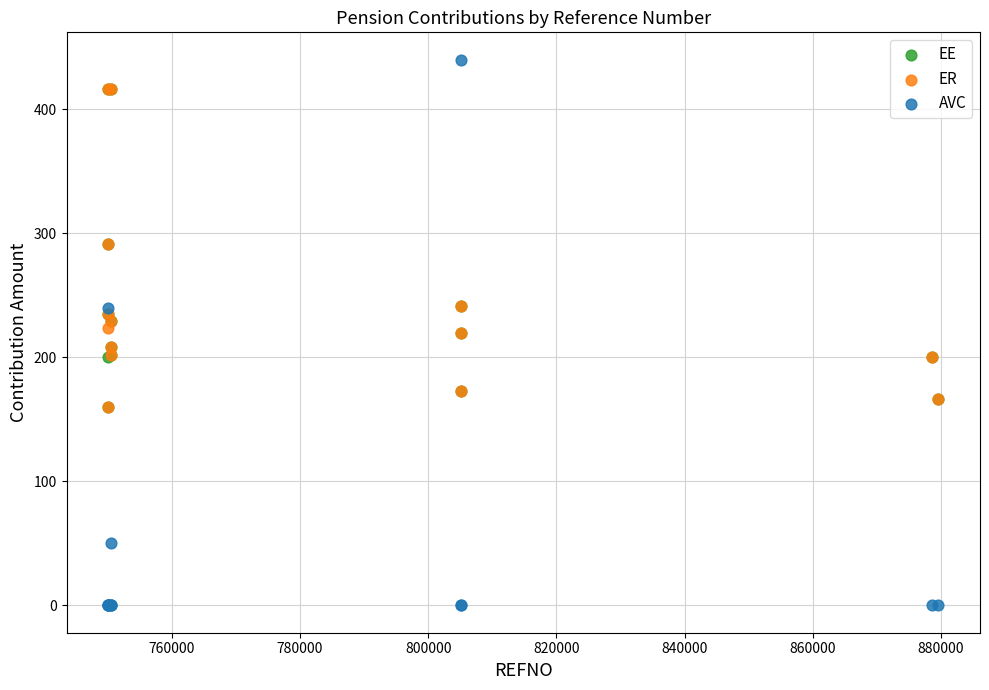

What are all the series names shown in the legend?

EE, ER, AVC